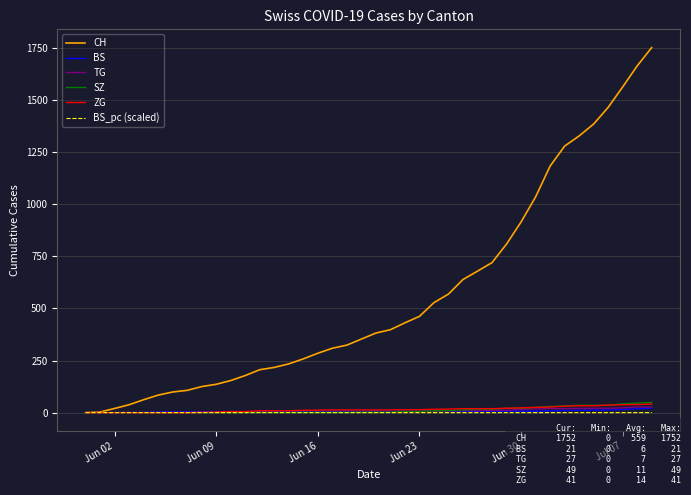

Which series has the largest total across all categories?

CH